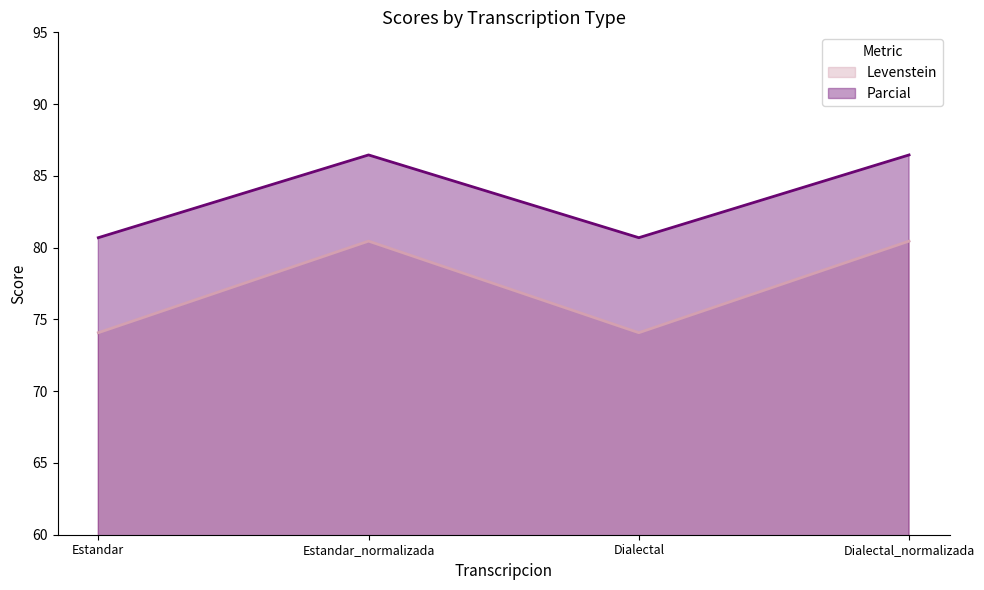

Which series has the largest total across all categories?

Parcial